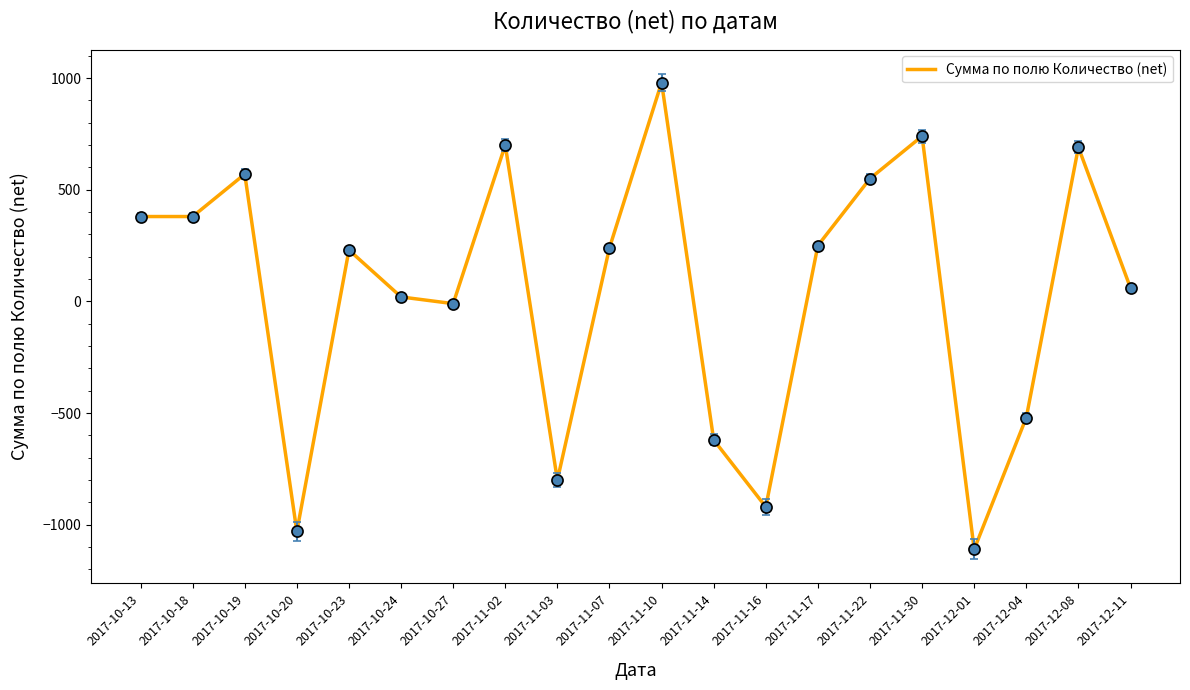

Which category has the lowest value across all series?

2017-12-01